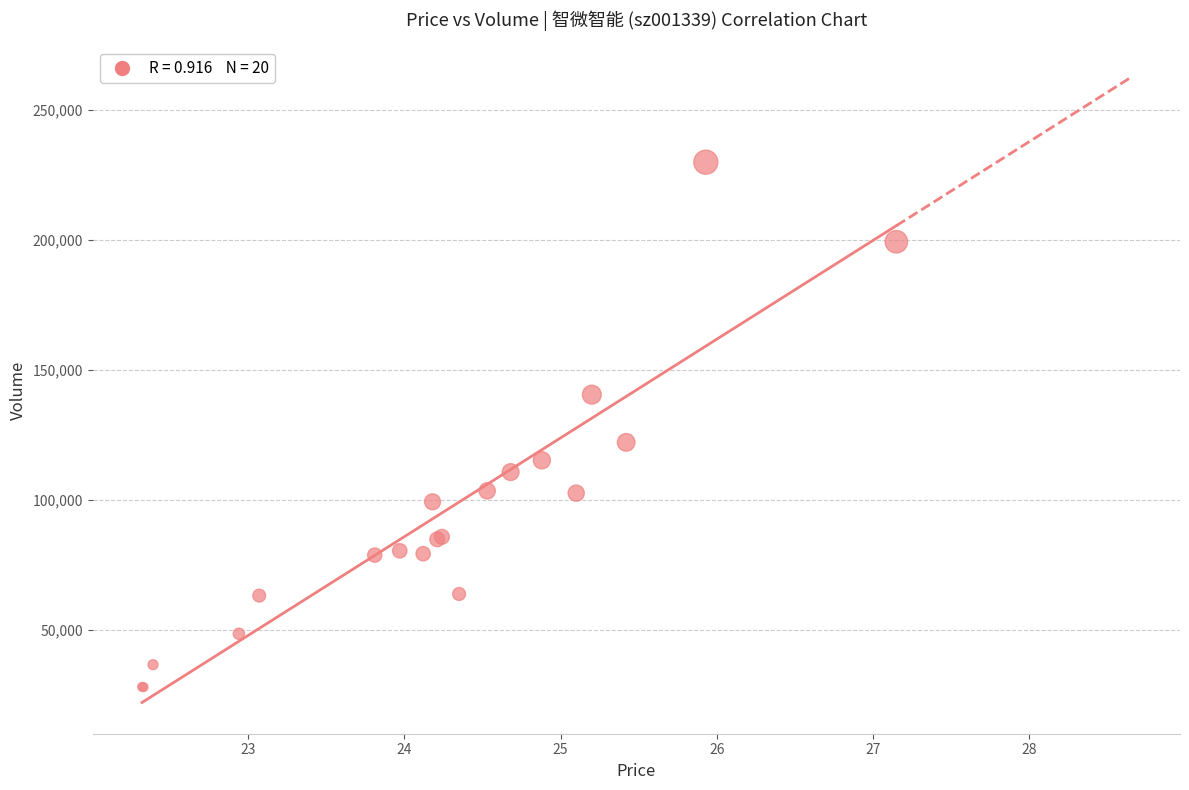

What Y value in the scatter plot is closest to 128908?

122098